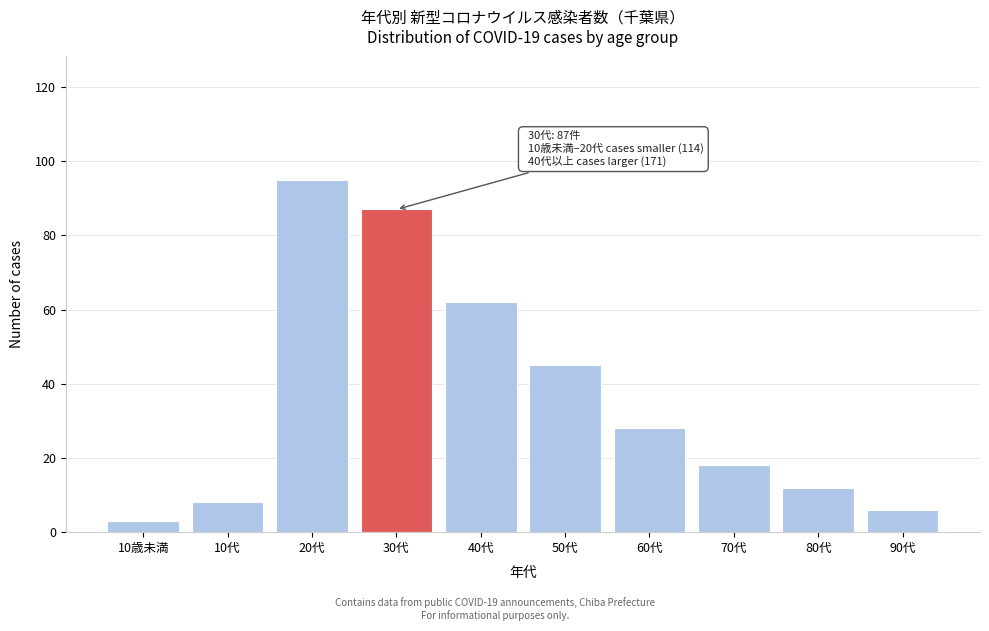

Reading left to right, transcribe all the data shown in this chart.

10歳未満=3	10代=8	20代=95	30代=87	40代=62	50代=45	60代=28	70代=18	80代=12	90代=6